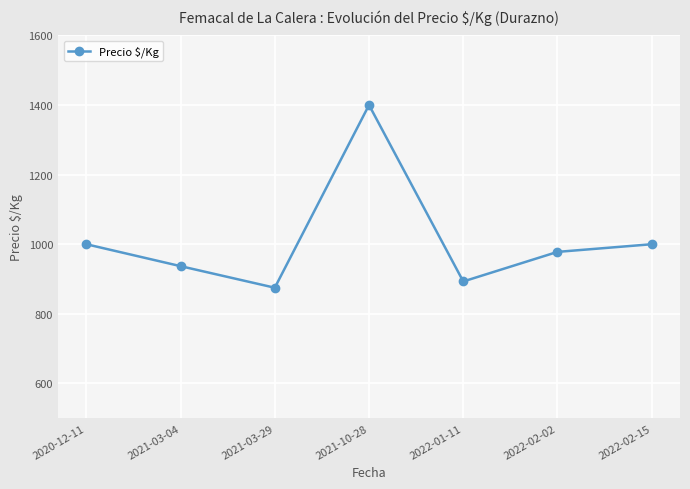

How many points are lower than both their immediate neighbors (excluding endpoints)?

2